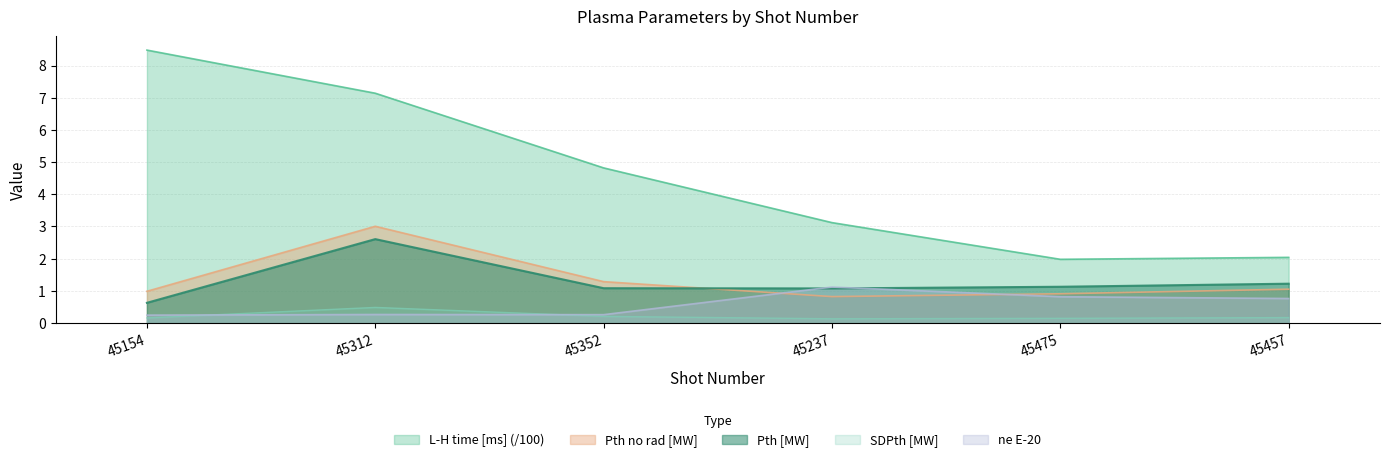

What position from the left is 45475?

5